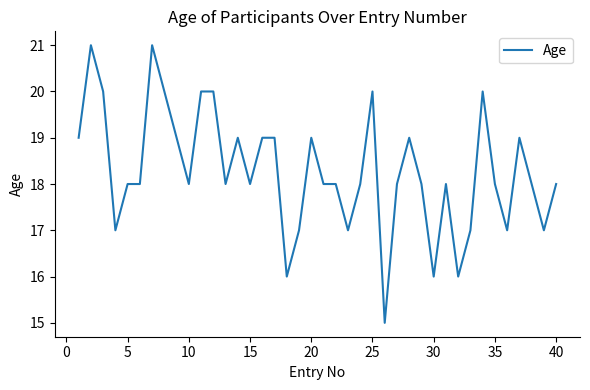

What is the difference between the maximum and minimum values?

6